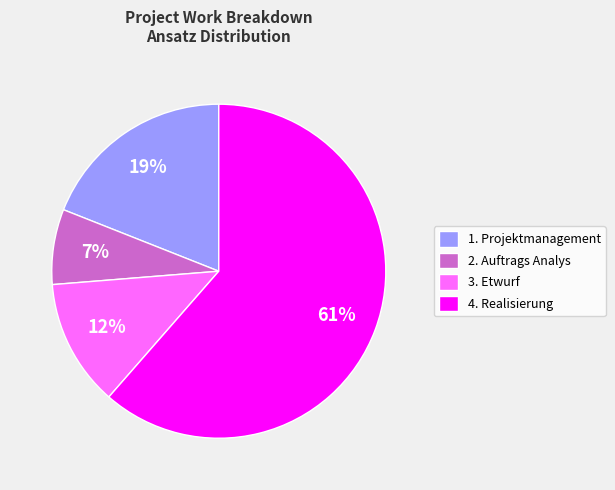

What percentage is the 2. Auftrags Analys slice, to the nearest percent?

7%